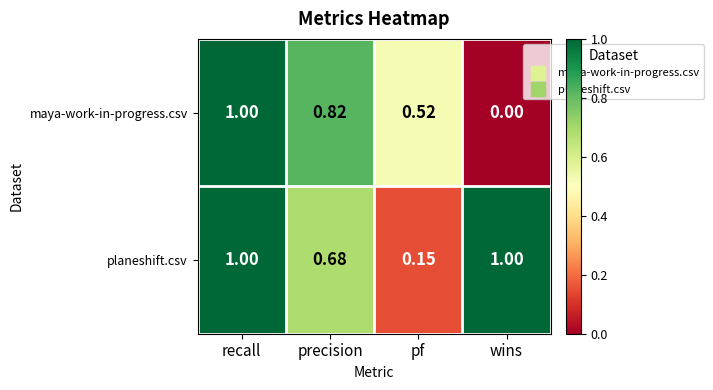

How many data points does each series have?

4